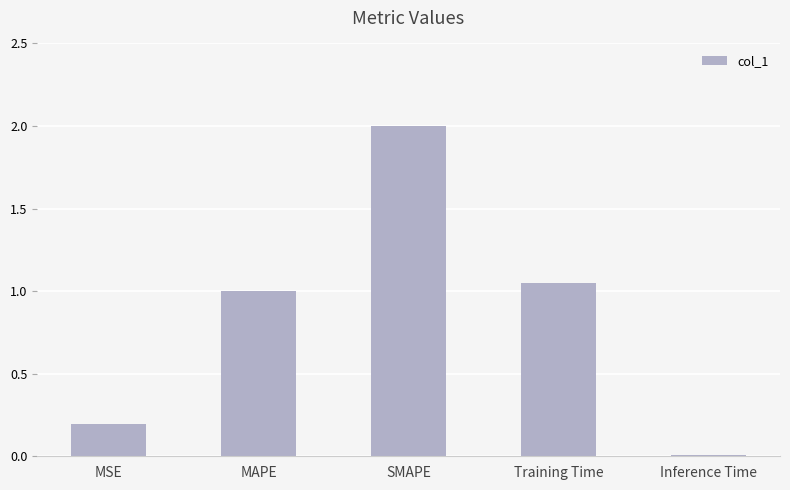

What is the sum of the values at MAPE and Training Time?

2.0